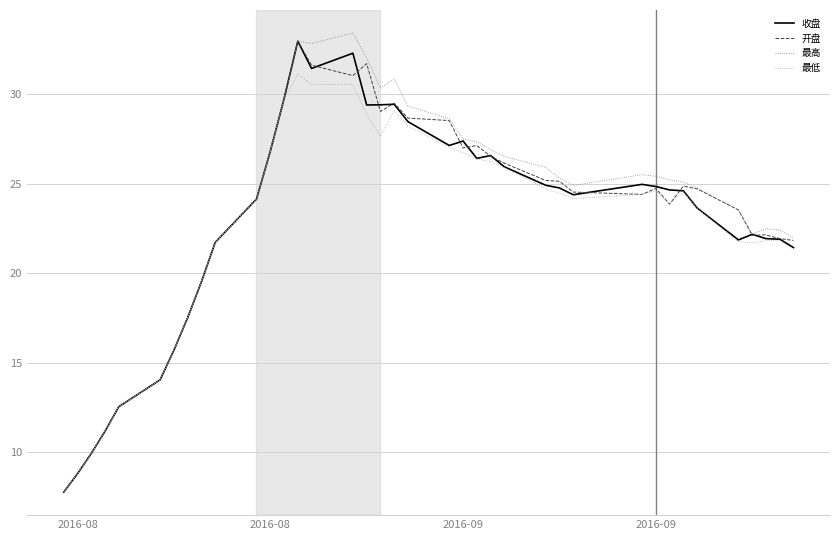

Does the chart have visible grid lines?

Yes